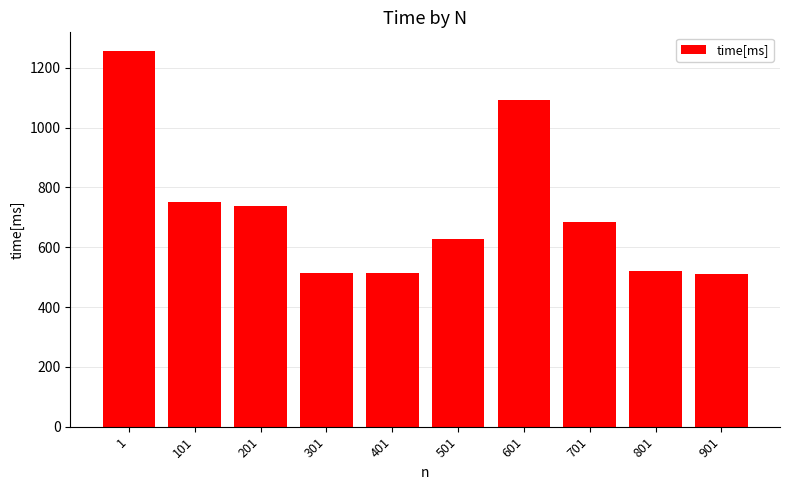

What is the minimum value shown in the chart?

509.6